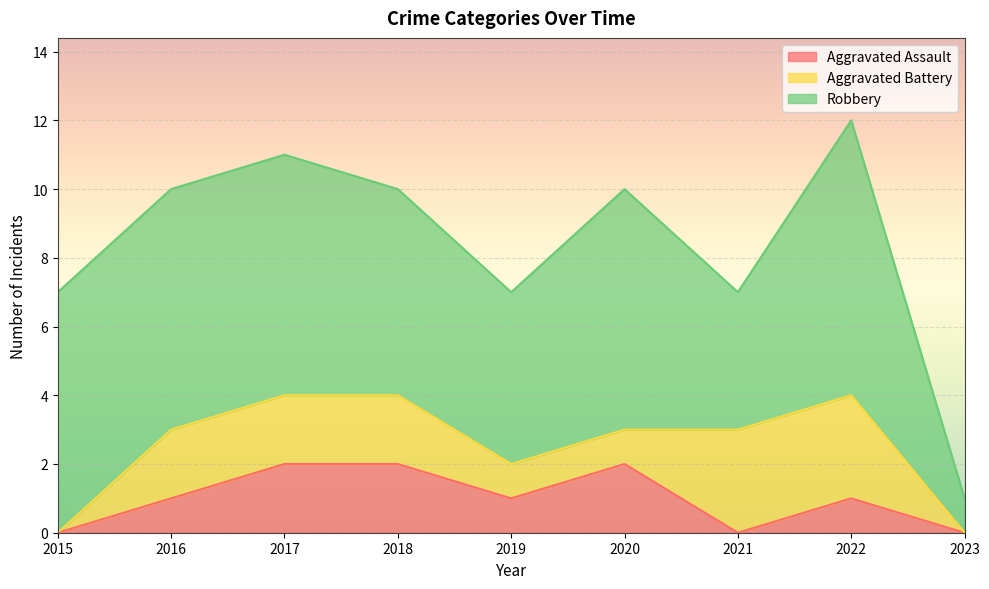

In Robbery, how many points are higher than both neighbors (excluding endpoints)?

2